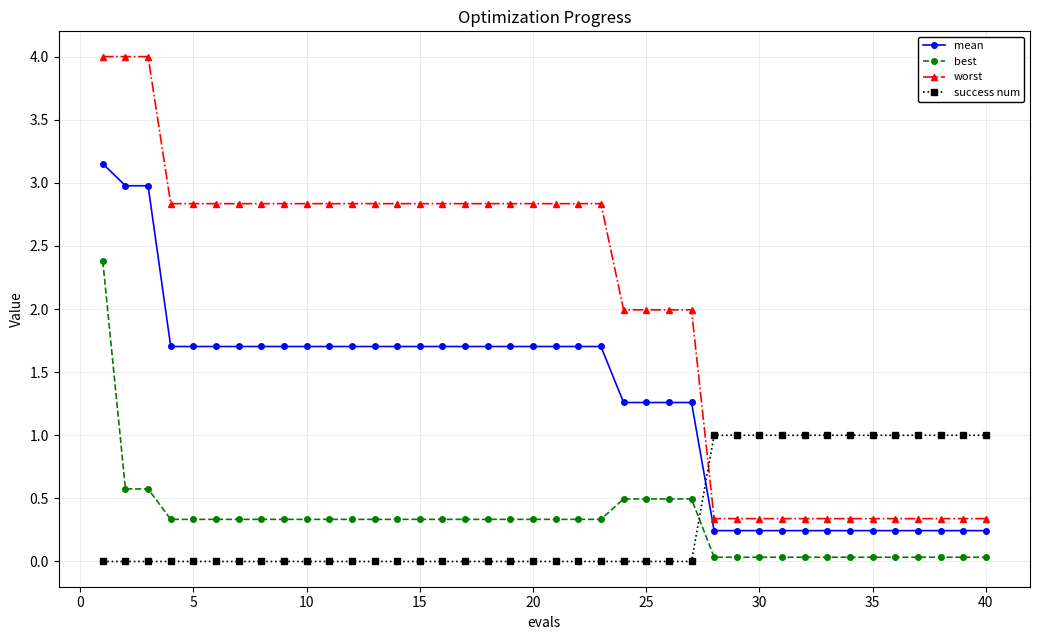

What is the maximum value for best?

2.4